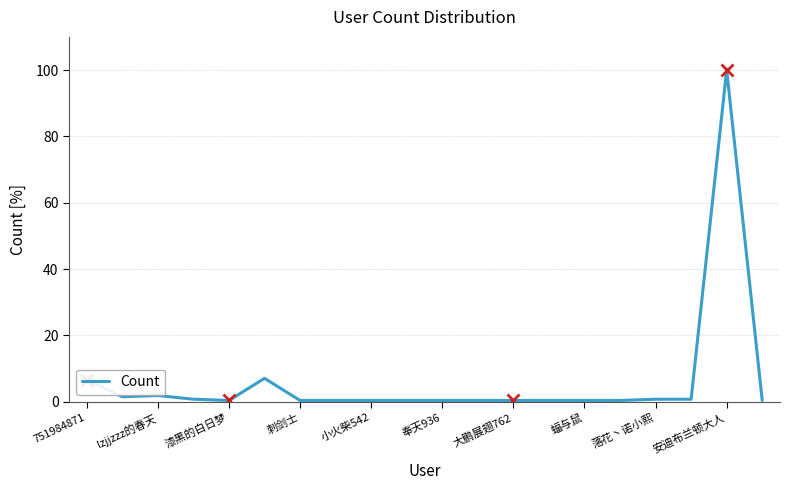

What is the maximum value shown in the chart?

100.0